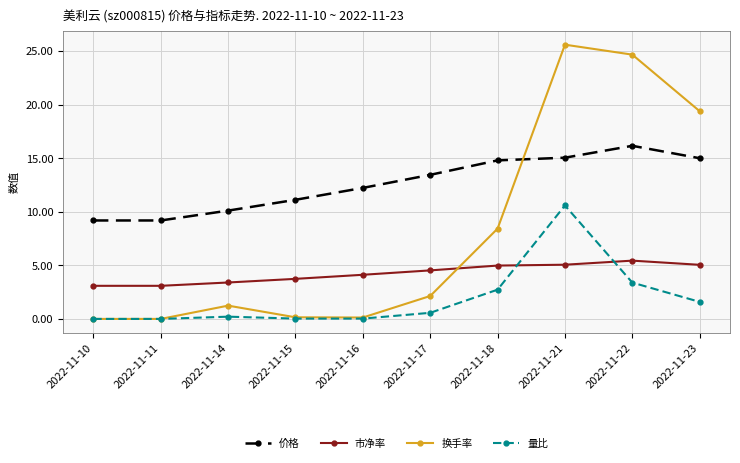

Count the number of categories in the chart.

10